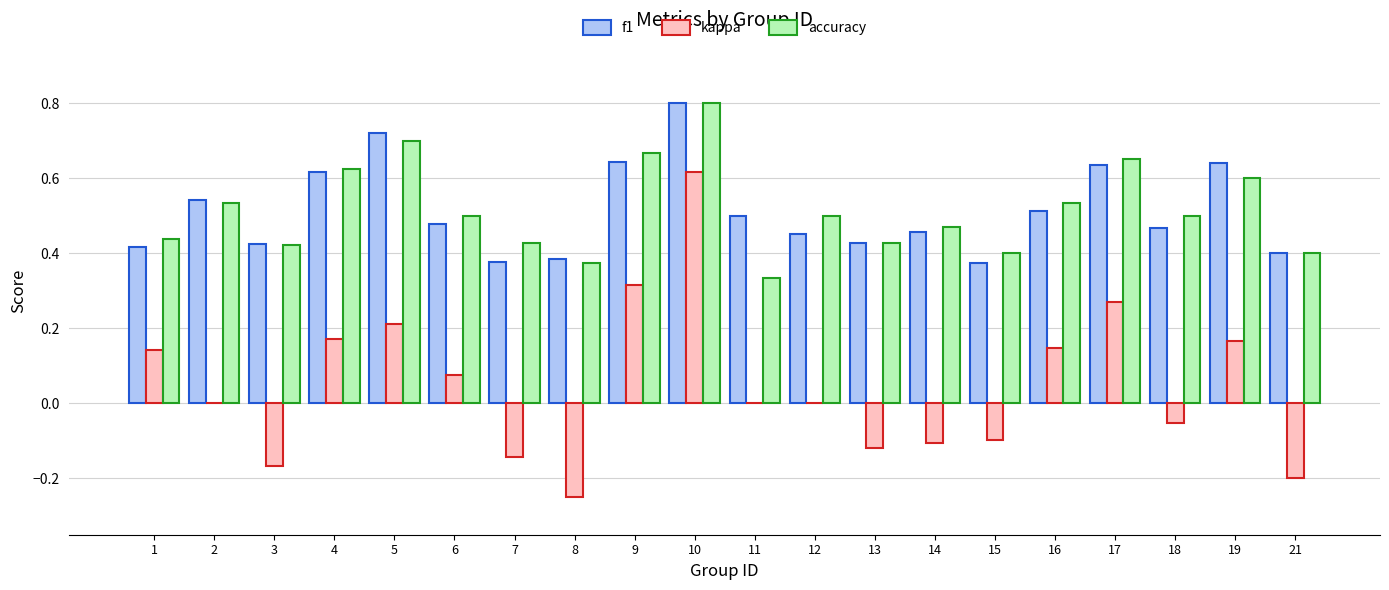

Does the chart contain stacked bars?

No